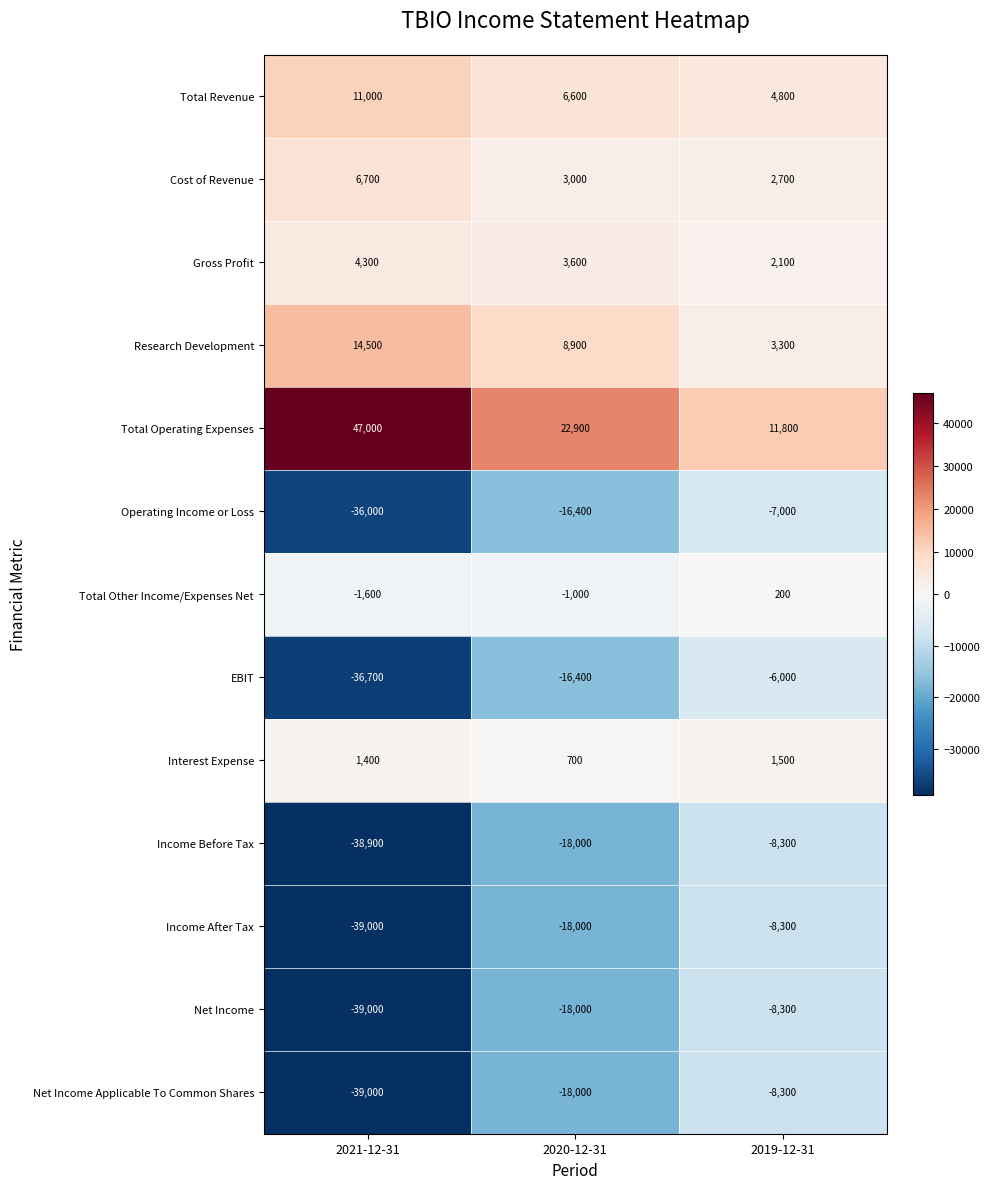

Which category has the highest value across all series?

2021-12-31